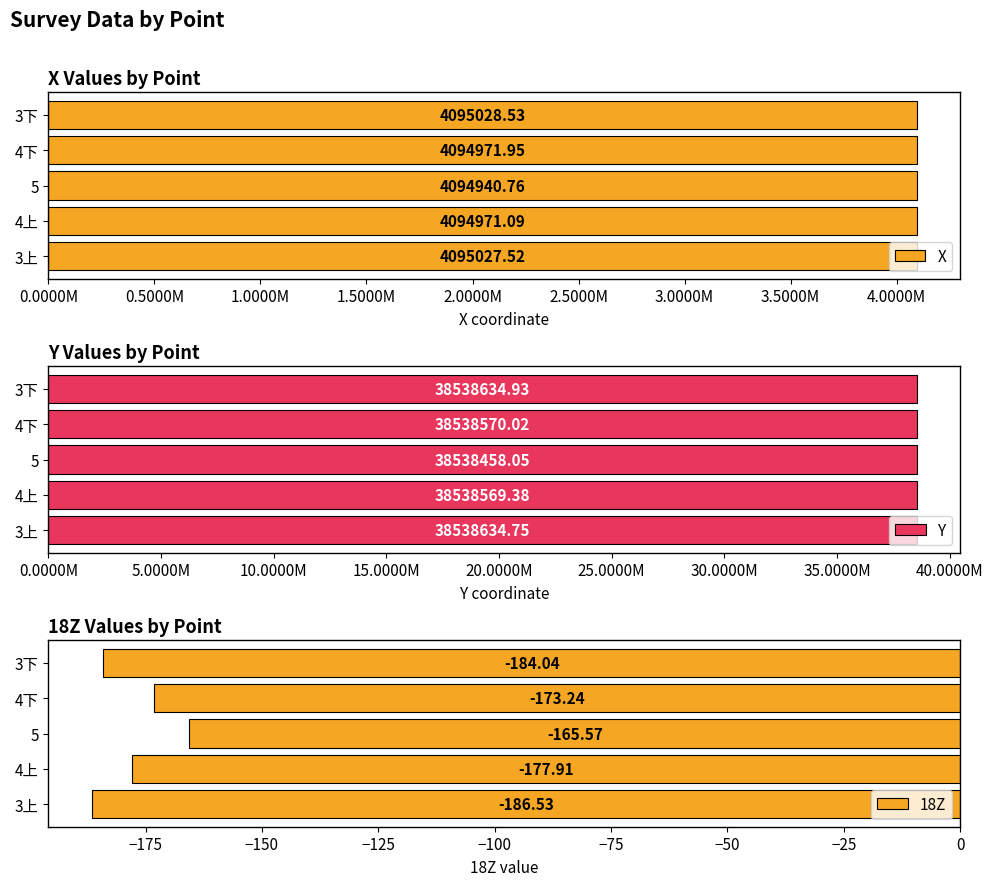

What is the difference between the 18Z values at 4下 and 4上?

4.7